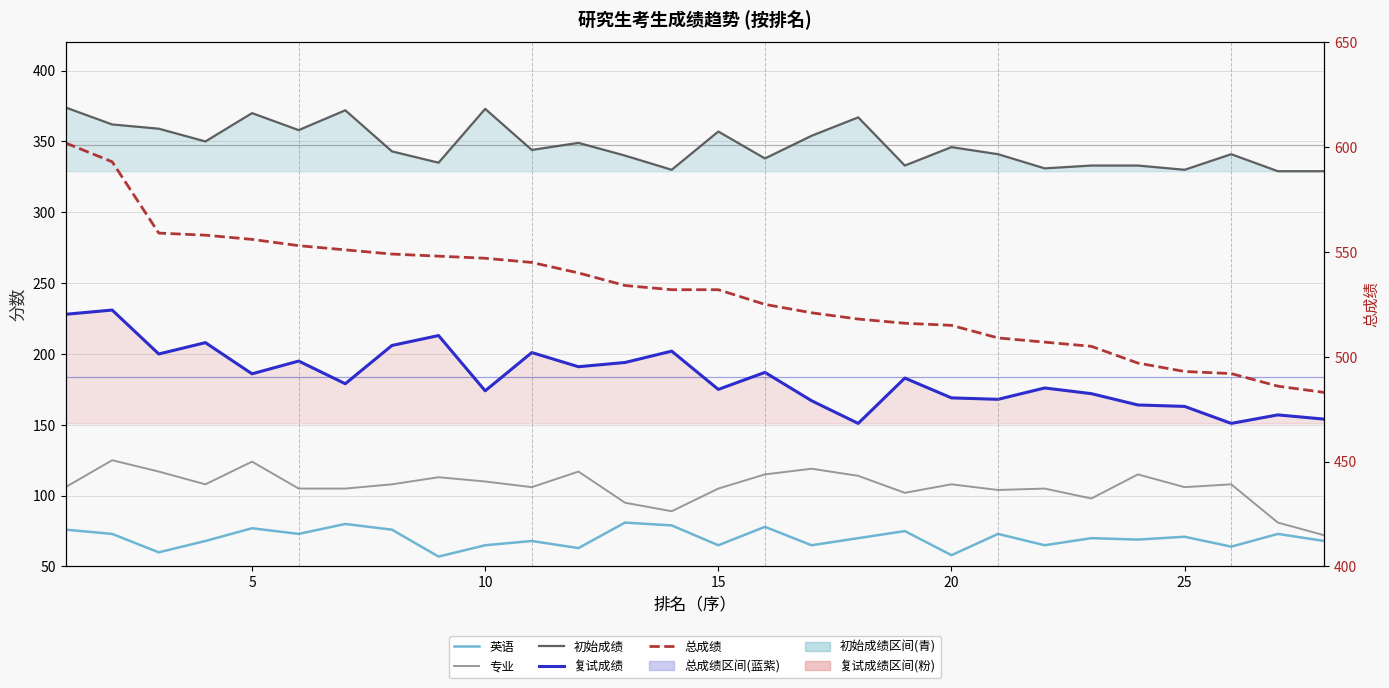

Rank the series by their maximum value, from lowest to highest.

英语, 专业, 复试成绩, 初始成绩, 总成绩